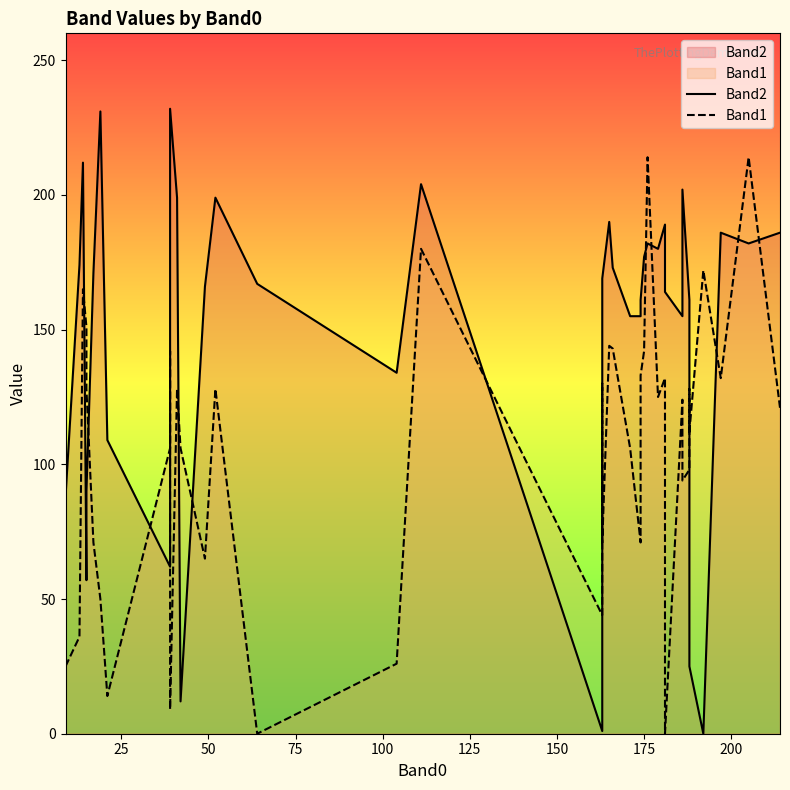

How many interior local peaks does the Band2 series have?

10